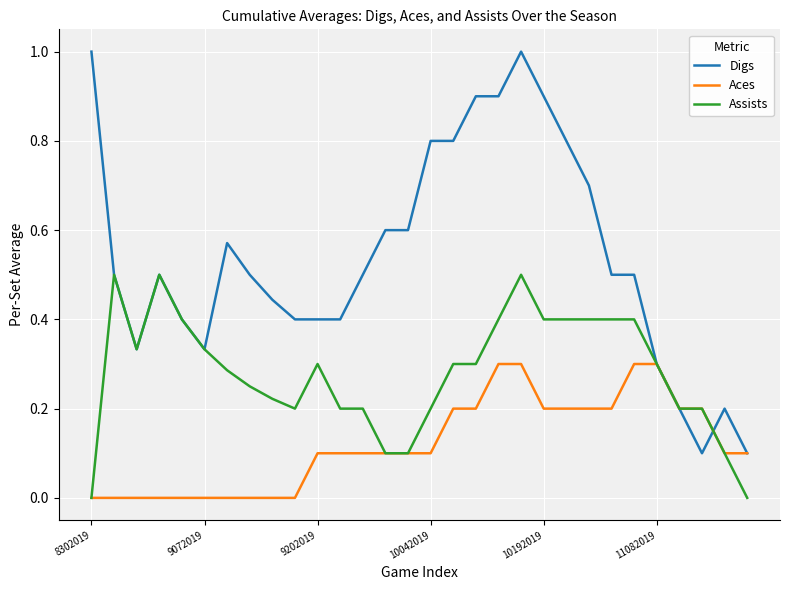

Which series has the largest range (max minus min)?

Digs